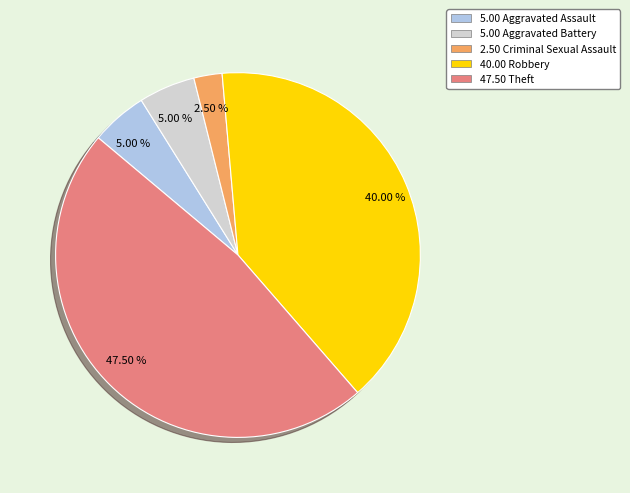

Is there any slice that represents more than half of the pie?

No